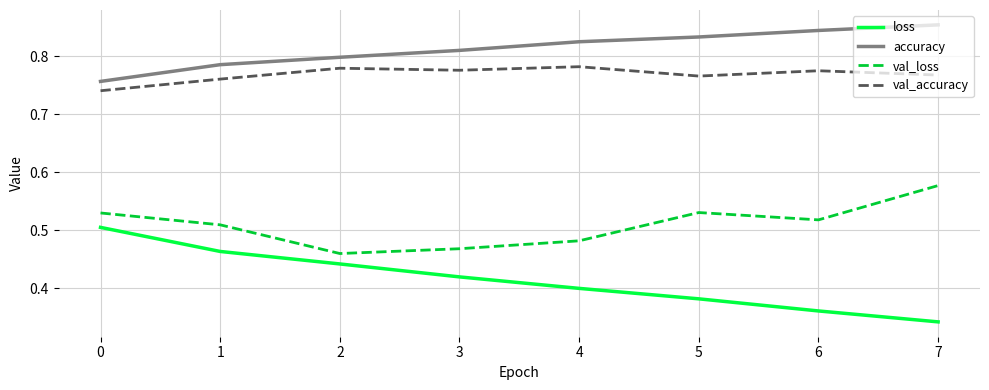

List the labels in order of loss value, smallest first.

7, 6, 5, 4, 3, 2, 1, 0